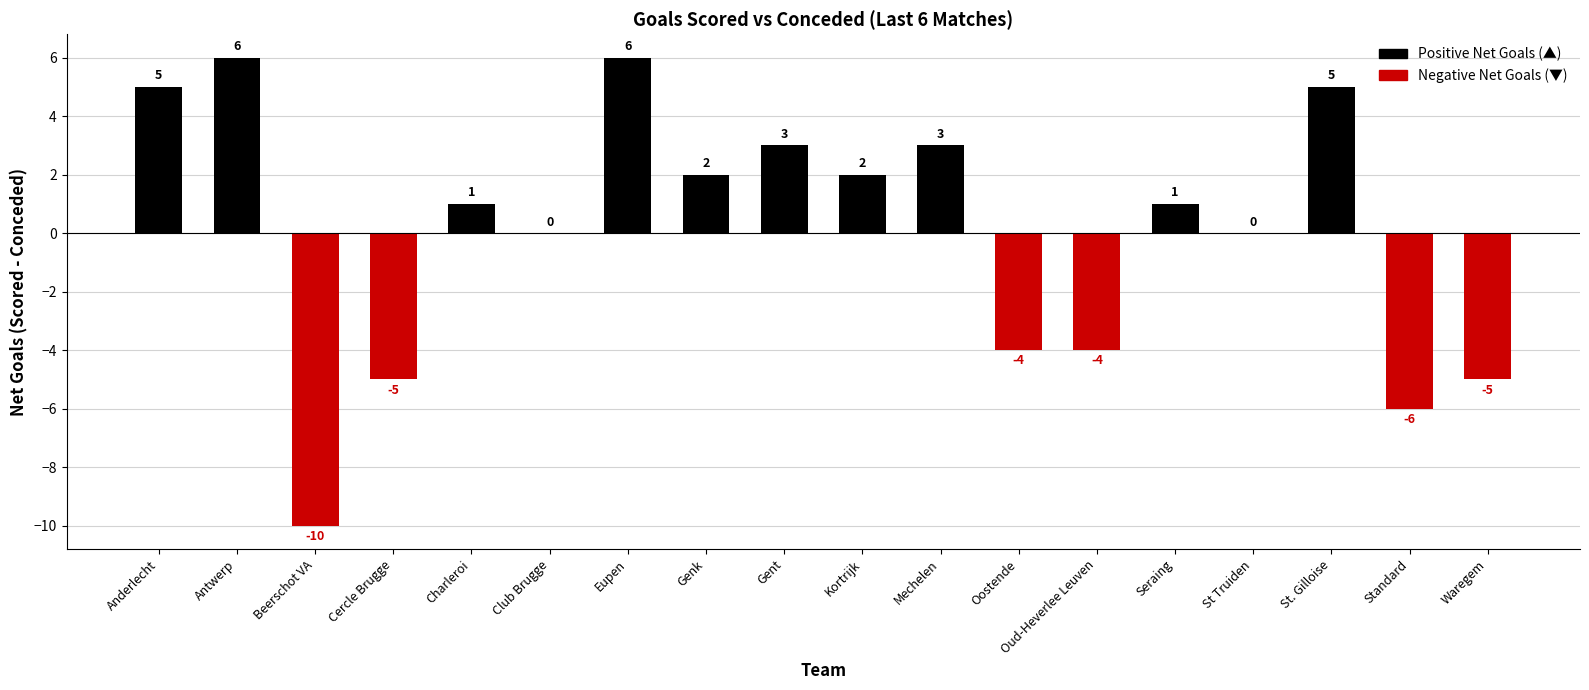

Which has a higher value, Waregem or St Truiden?

St Truiden